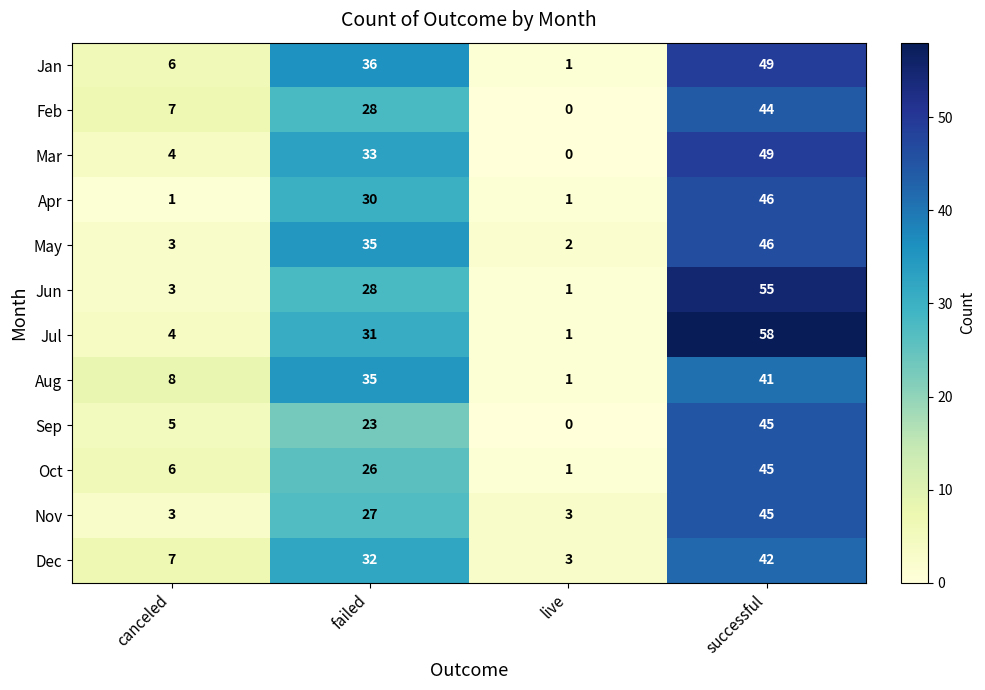

How many Nov values are between 3 and 45?

4